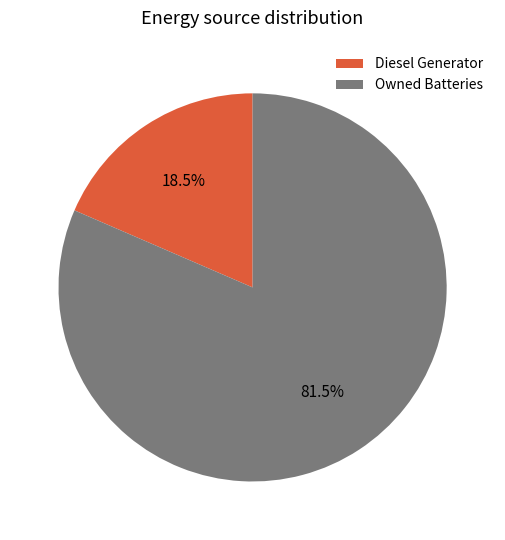

Which slice represents more than half of the pie?

Owned Batteries